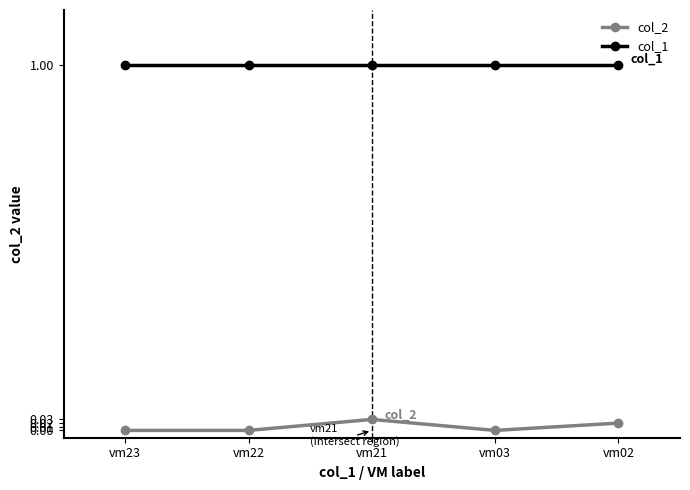

True or false: col_2 has a value of 0.0 at vm22.

True